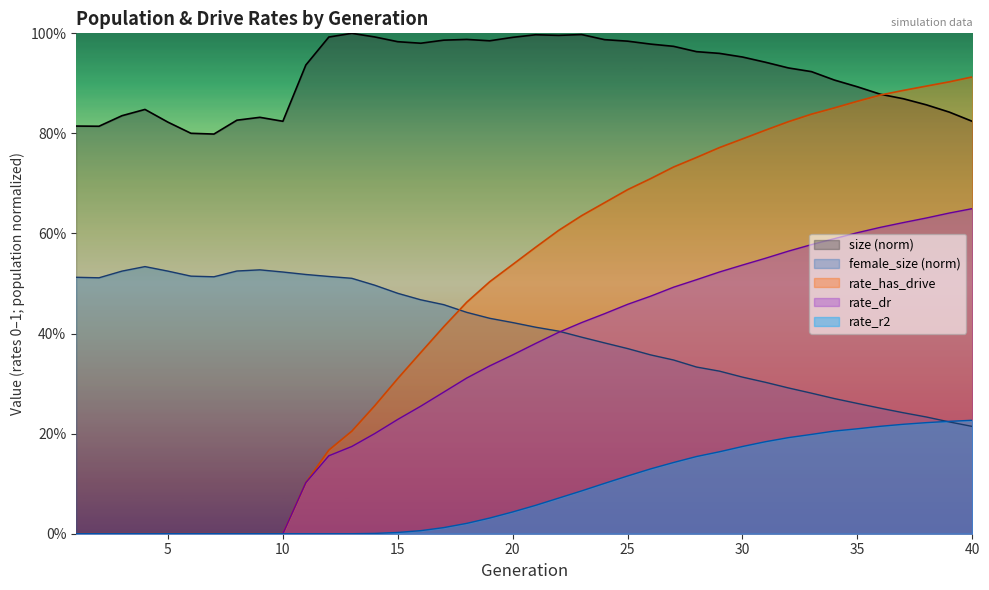

At how many categories does at least one series exceed 0?

40